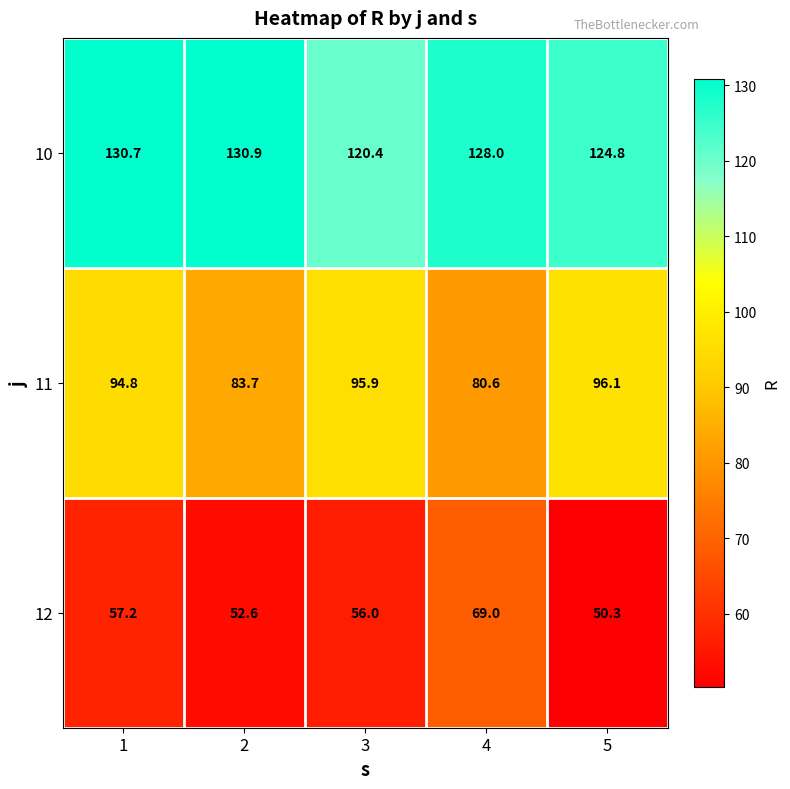

What is the difference between the highest and lowest values at 3?

64.4